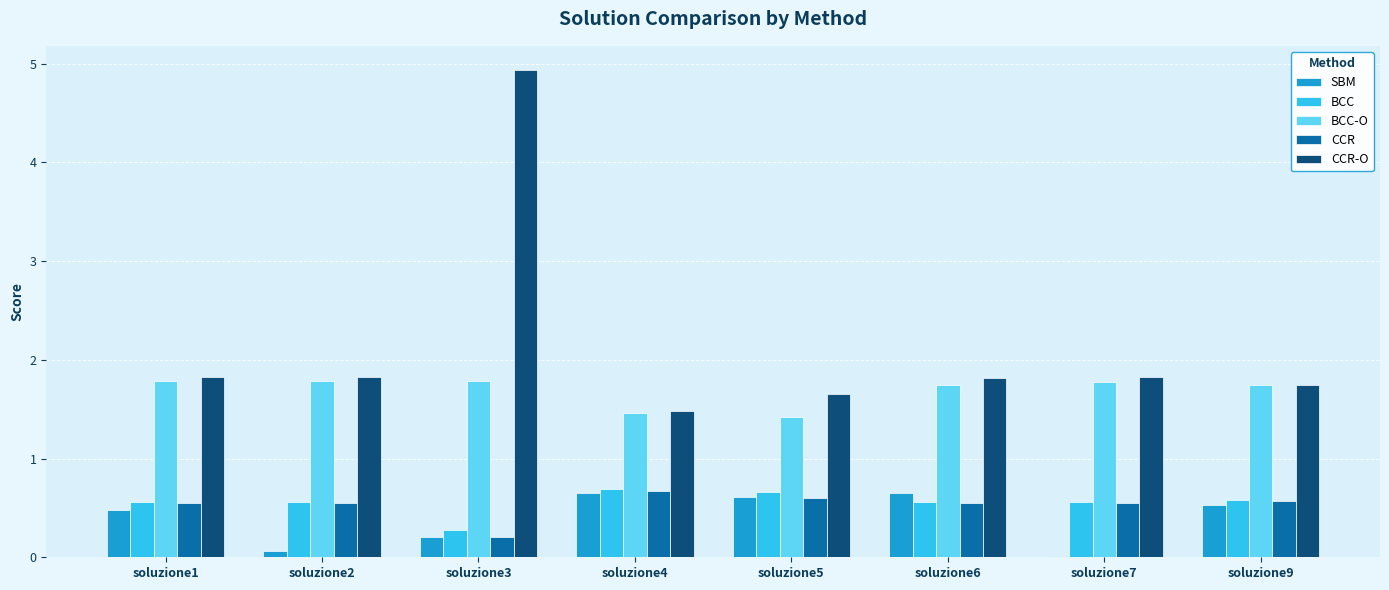

Does the chart contain stacked bars?

No